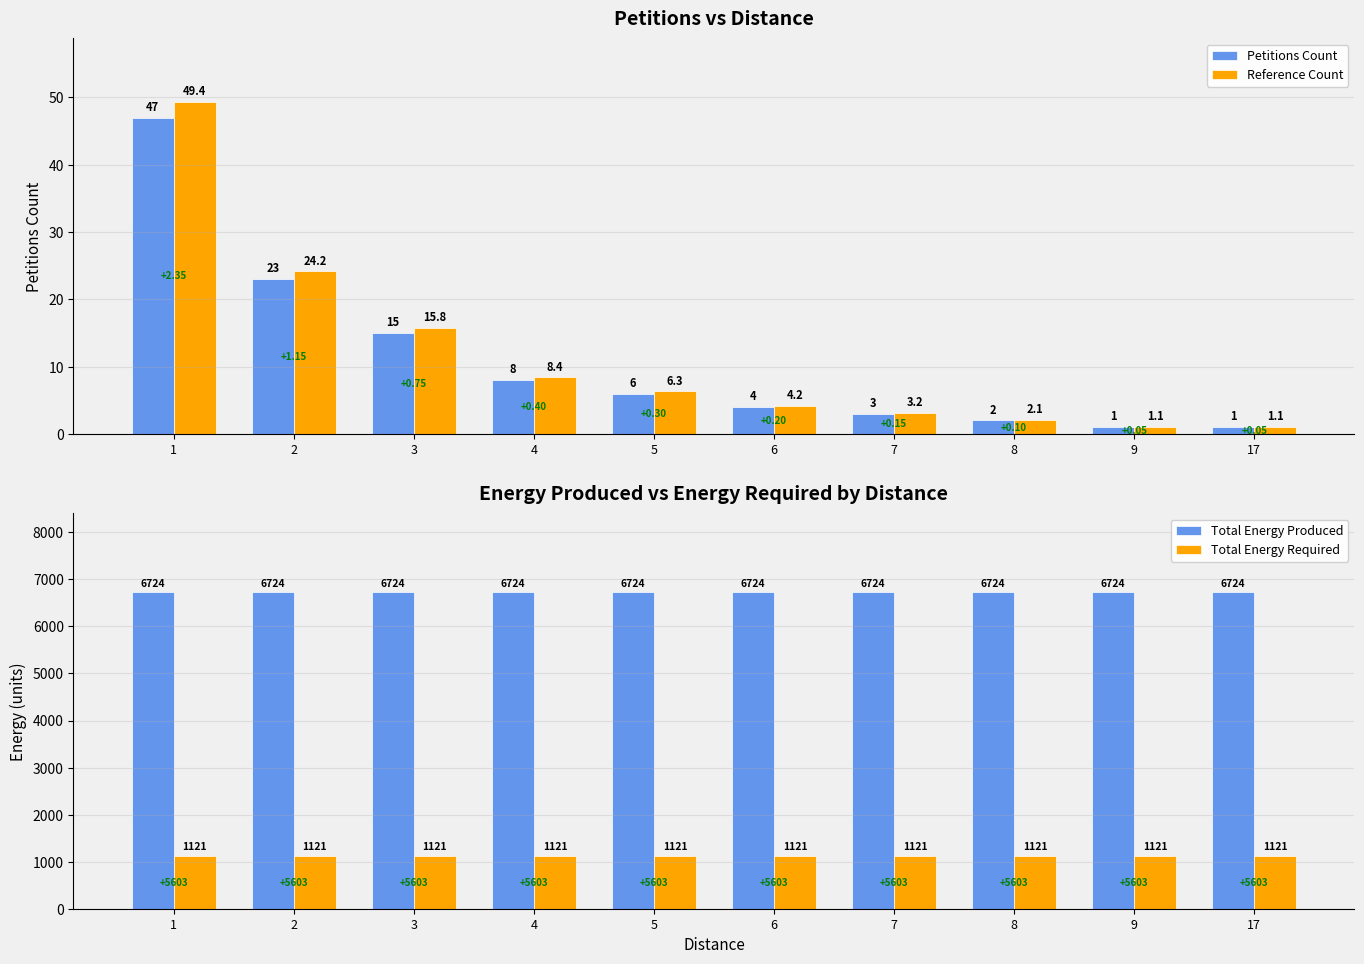

Which has a higher value, 1 or 3?

1